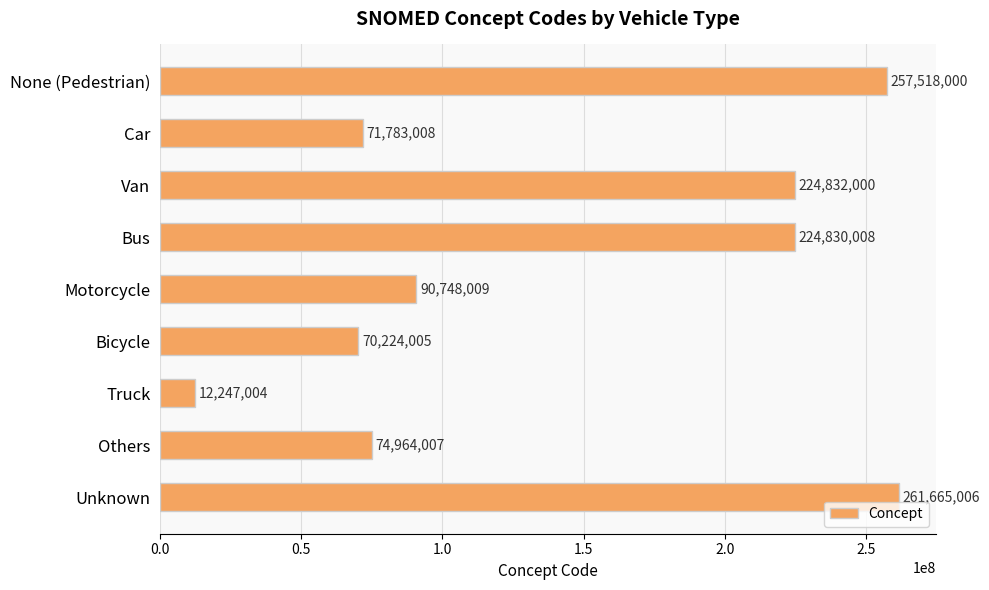

What is the label of the 8th bar from the bottom?

Car